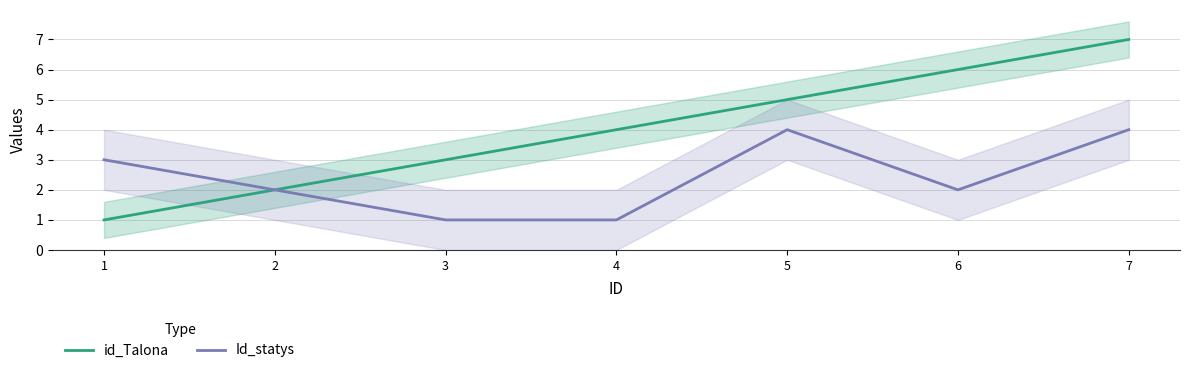

Read the id_Talona value at 7.

7